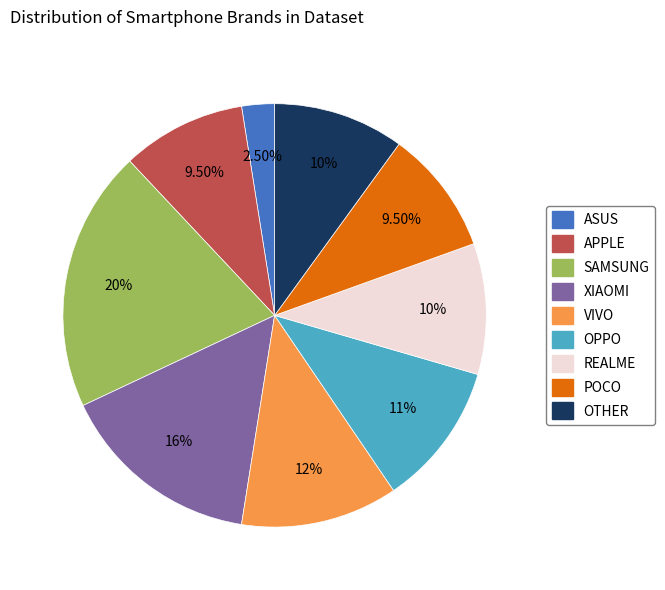

To the nearest percent, what is the combined percentage of OPPO and VIVO?

23%